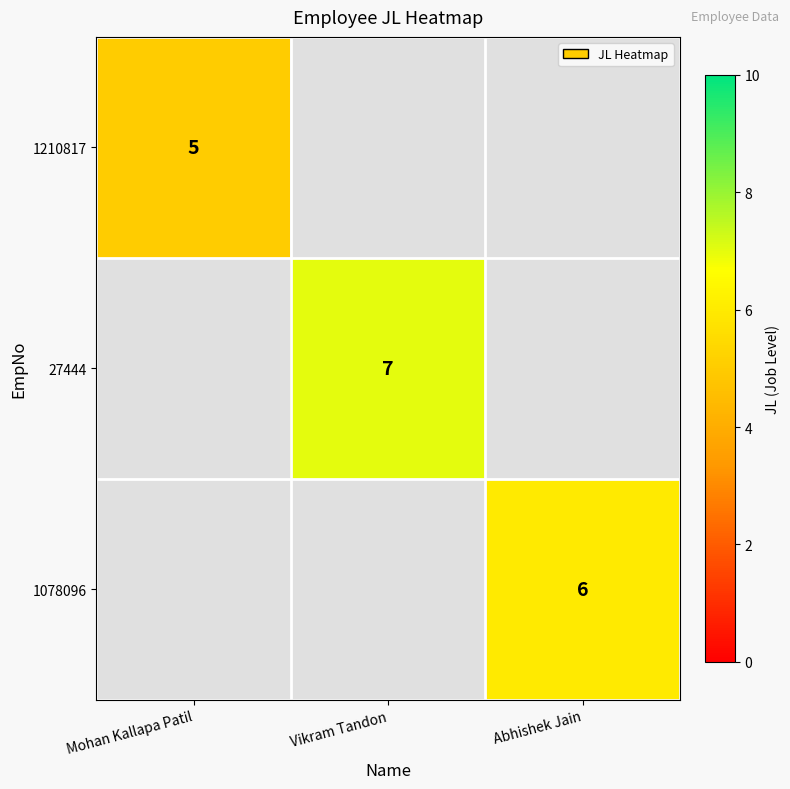

The value of 1210817 at Mohan Kallapa Patil is 5. True or false?

True